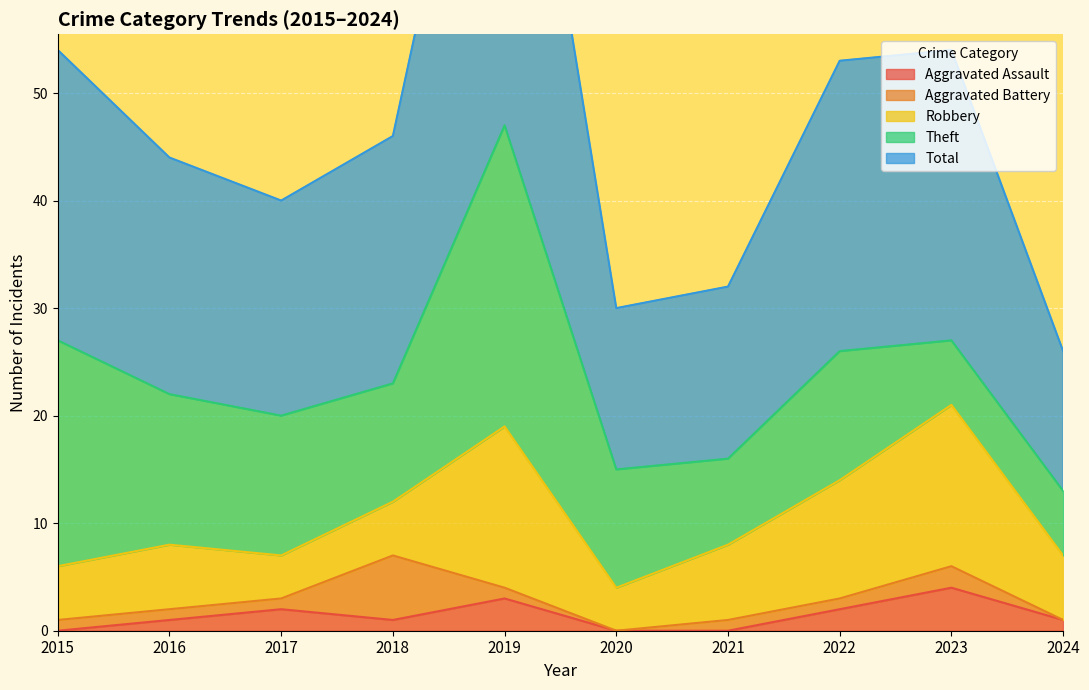

What is the value of the Aggravated Battery point at the 1st from the left?

1